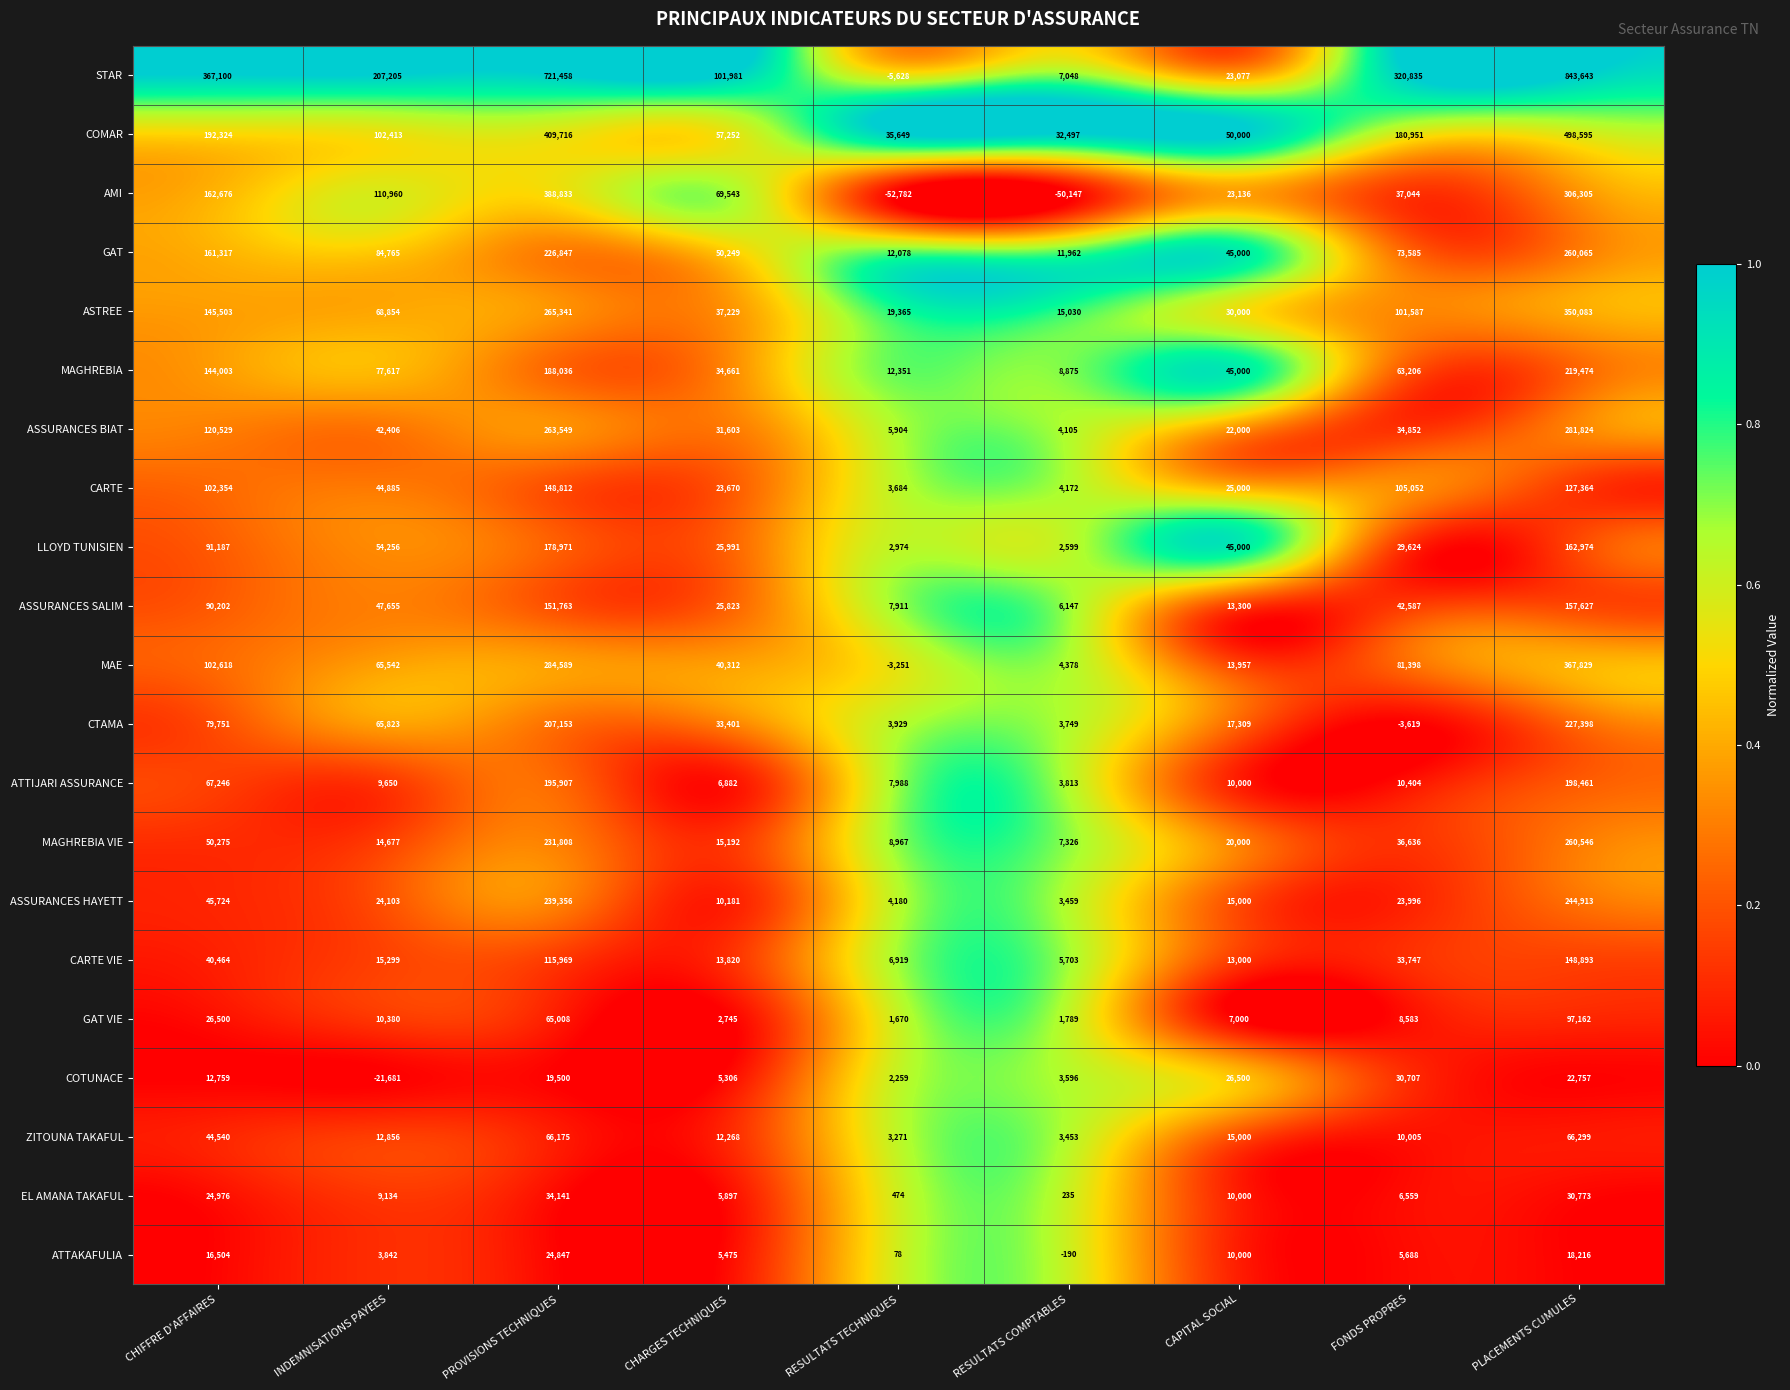

What is the approximate value of GAT VIE at INDEMNISATIONS PAYEES, to the nearest 50?

10400